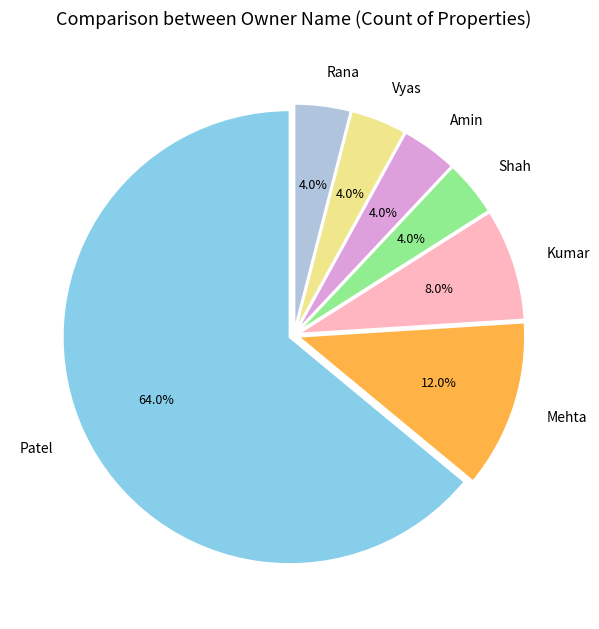

To the nearest percent, what is the difference between the Kumar and Shah slice percentages?

4%